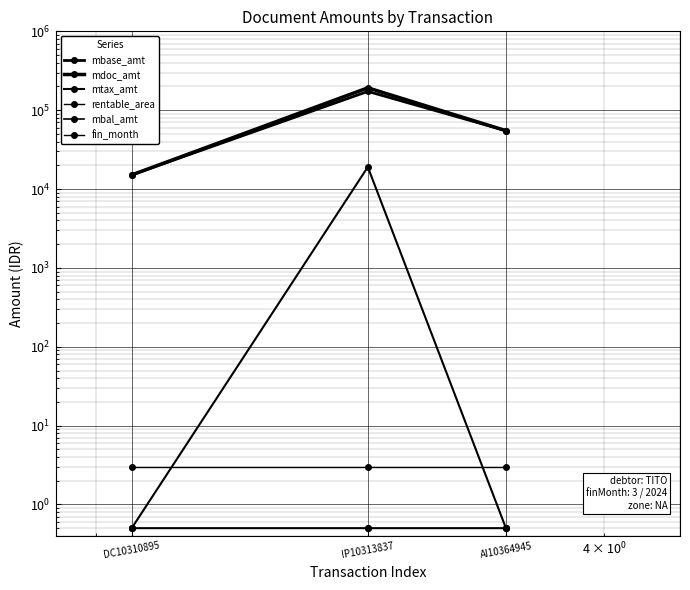

Between AI10364945 and IP10313837, which is larger?

IP10313837